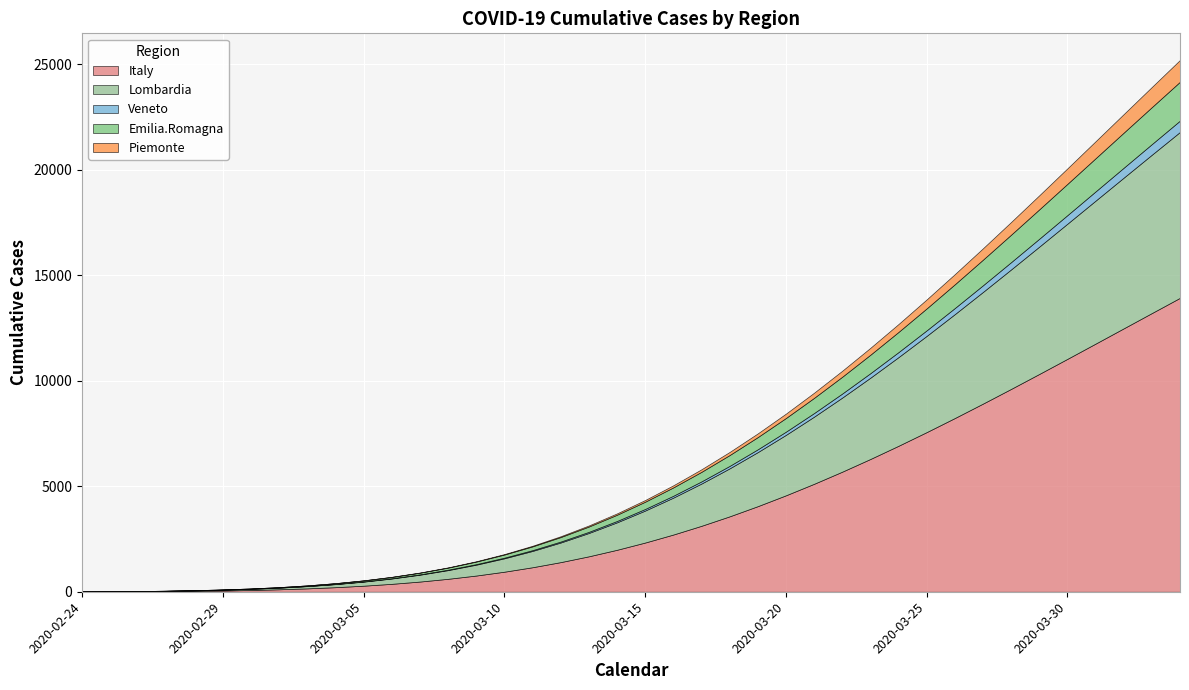

List the series in order of their peak value, highest first.

Italy, Lombardia, Emilia.Romagna, Piemonte, Veneto